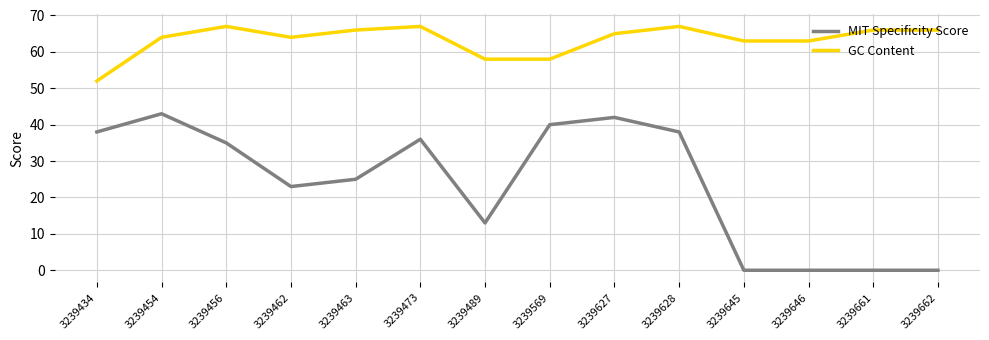

What is the difference between the highest and lowest values at 3239462?

41